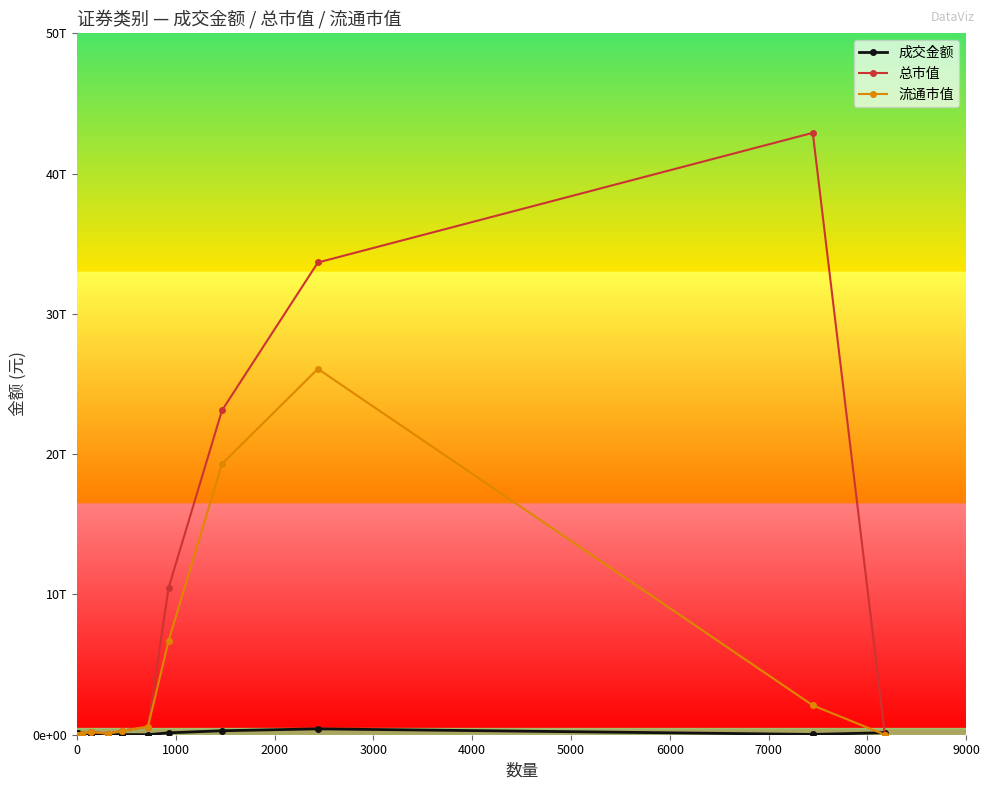

How many intersections are there between 成交金额 and 流通市值?

3